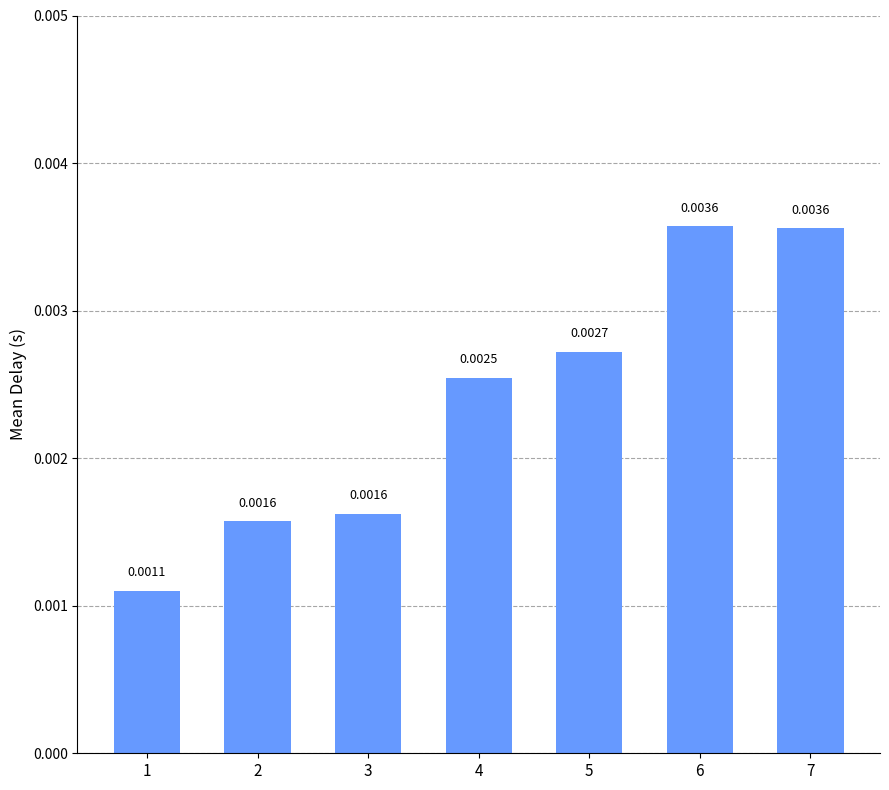

Which has a higher value, 2 or 7?

7